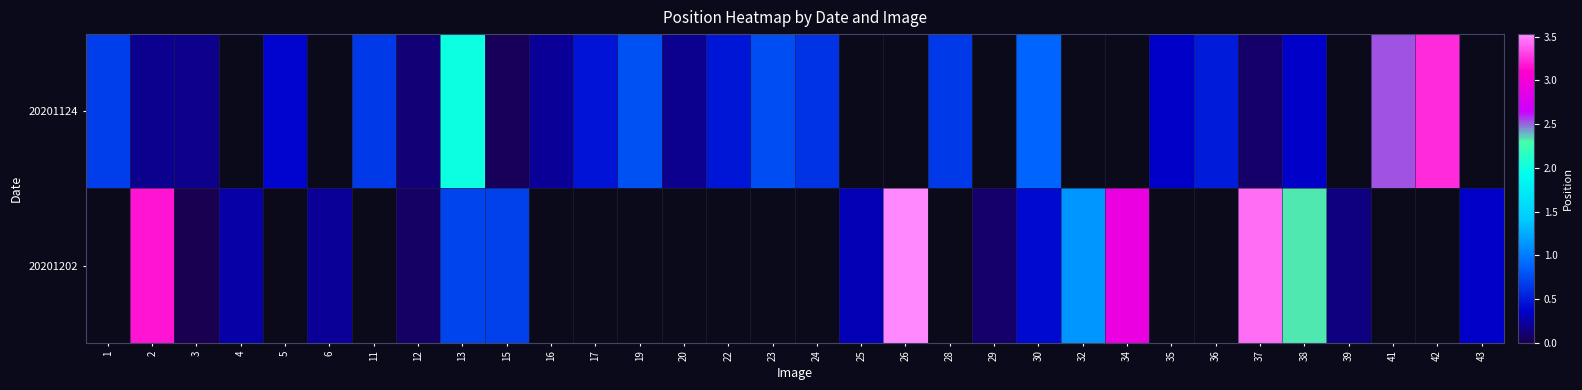

How many values in row_1 are above zero?

16